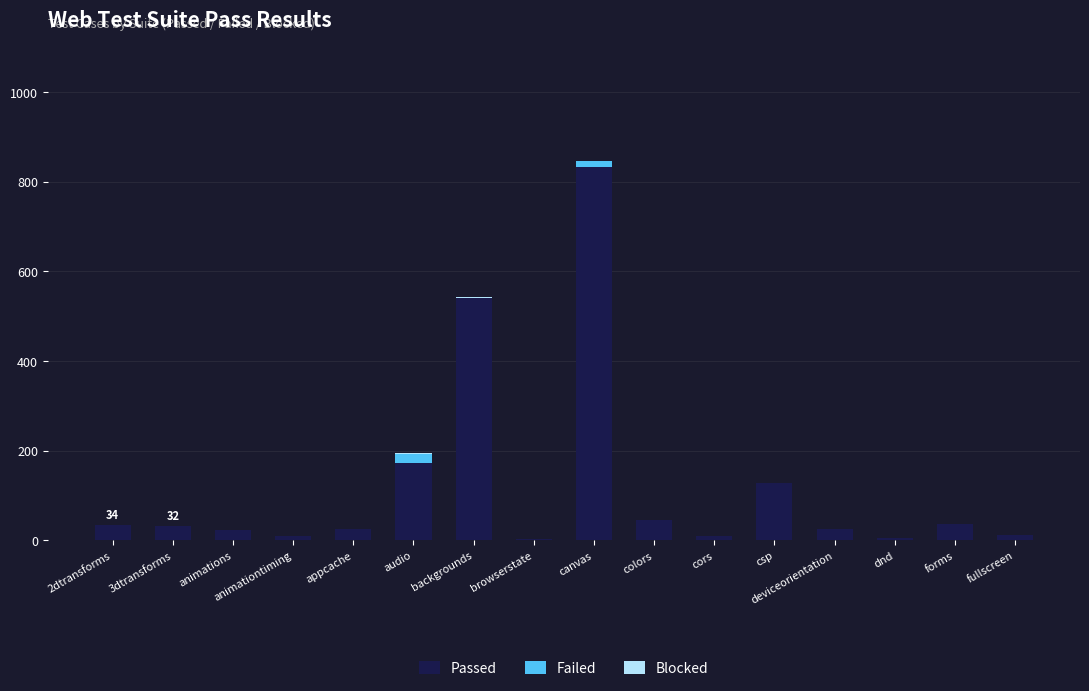

How many categories are shown in the chart?

16